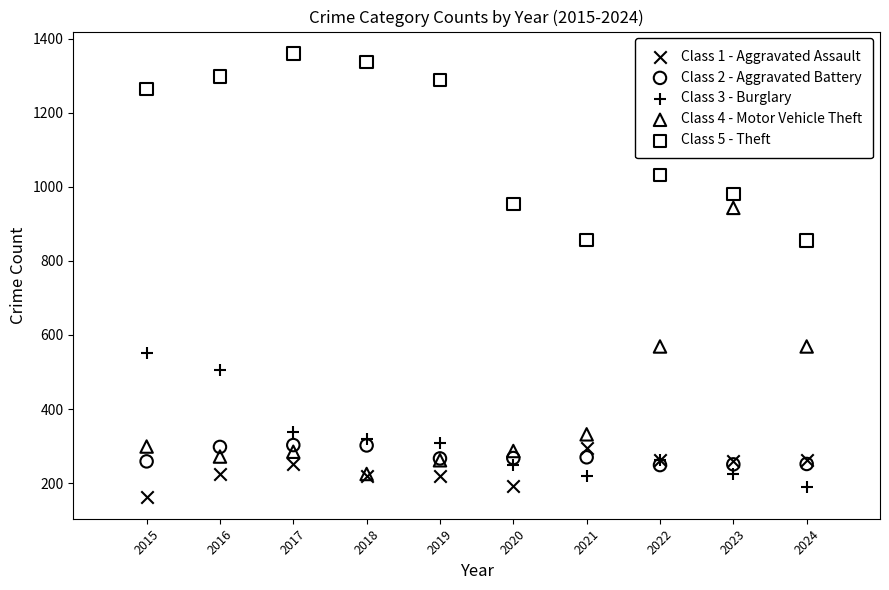

Which series reaches the maximum Y coordinate?

Class 5 - Theft